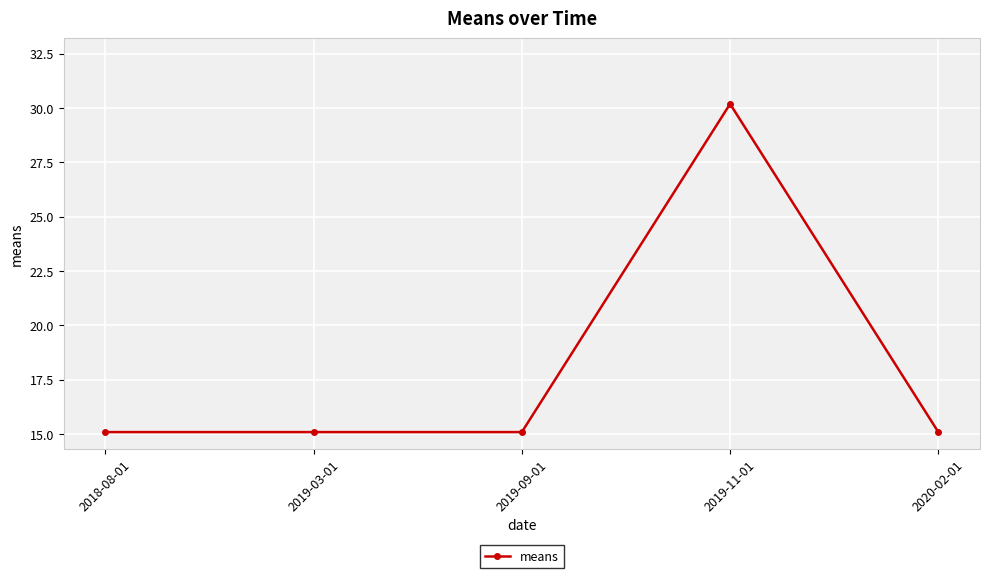

Which has a higher value, 2019-11-01 or 2020-02-01?

2019-11-01